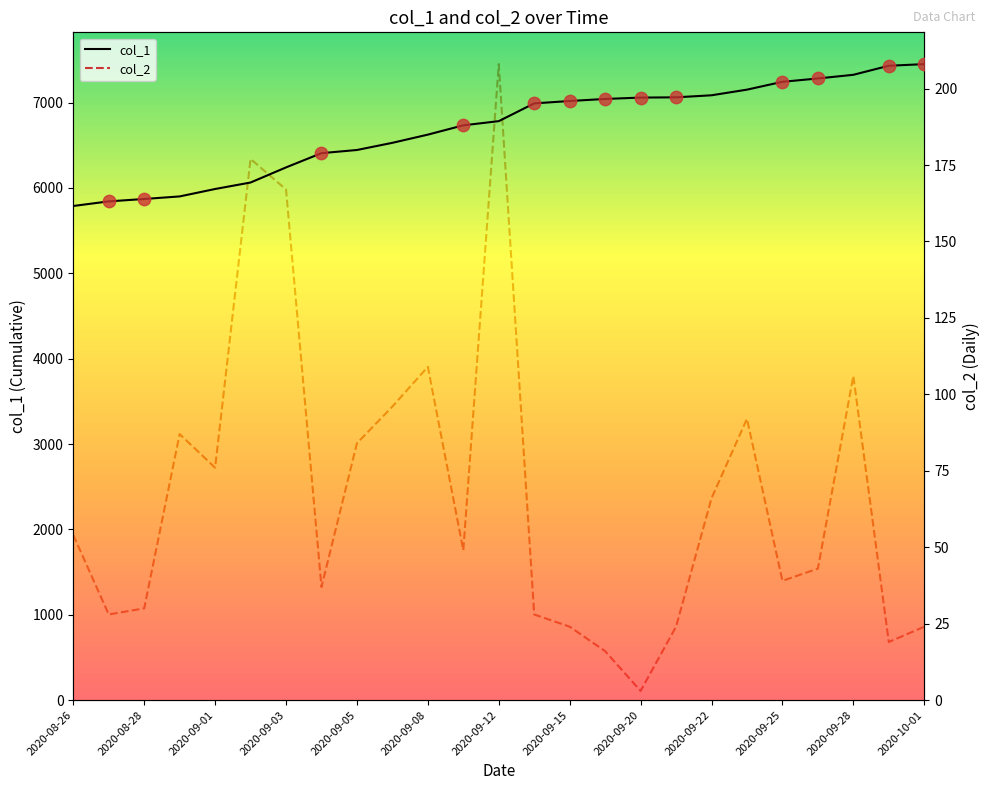

At how many categories does at least one series exceed 1095?

25